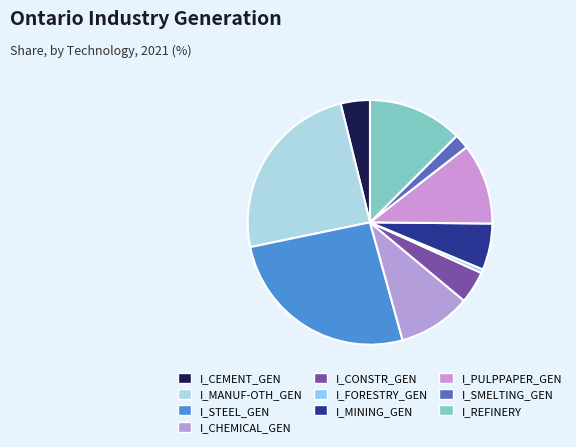

Which slice is the smallest?

I_FORESTRY_GEN